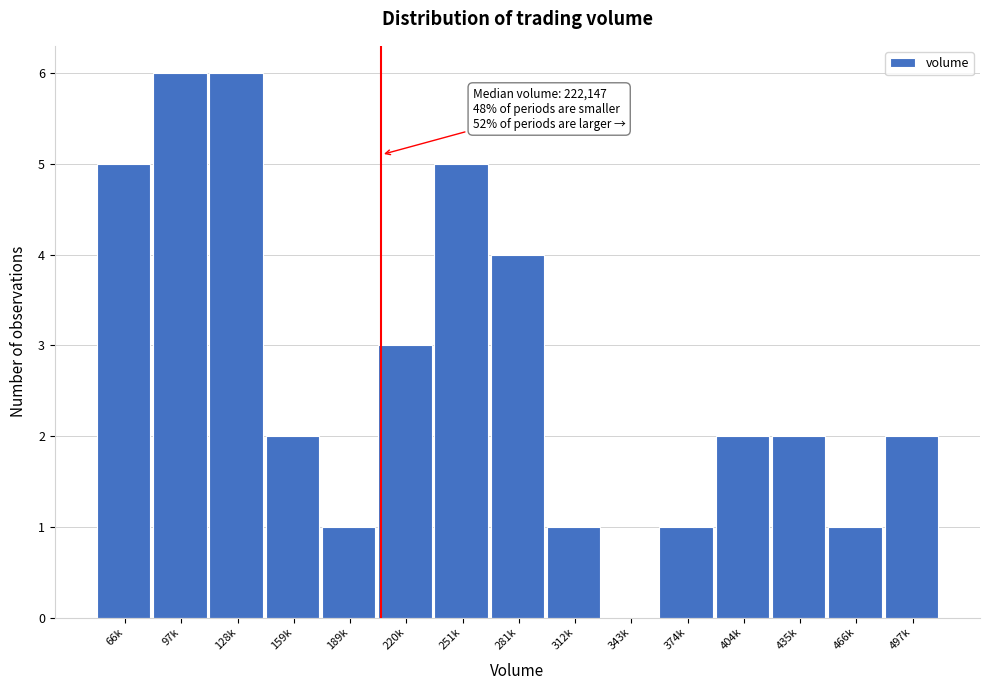

Reading left to right, extract all data points from this chart.

66k=5	97k=6	128k=6	159k=2	189k=1	220k=3	251k=5	281k=4	312k=1	343k=0	374k=1	404k=2	435k=2	466k=1	497k=2